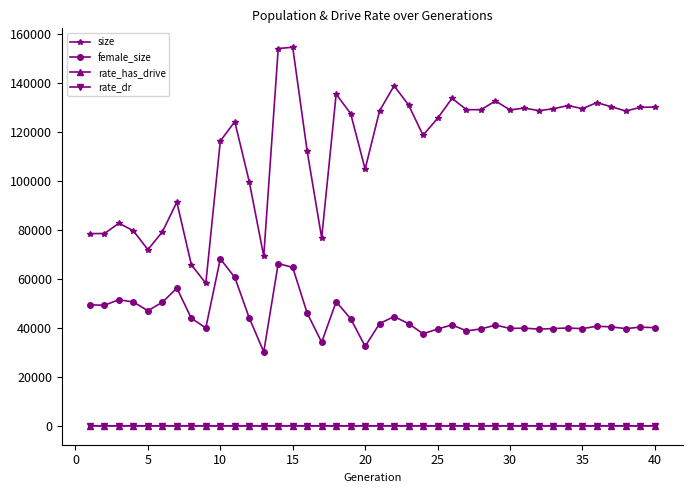

In rate_has_drive, how many points are higher than both neighbors (excluding endpoints)?

10